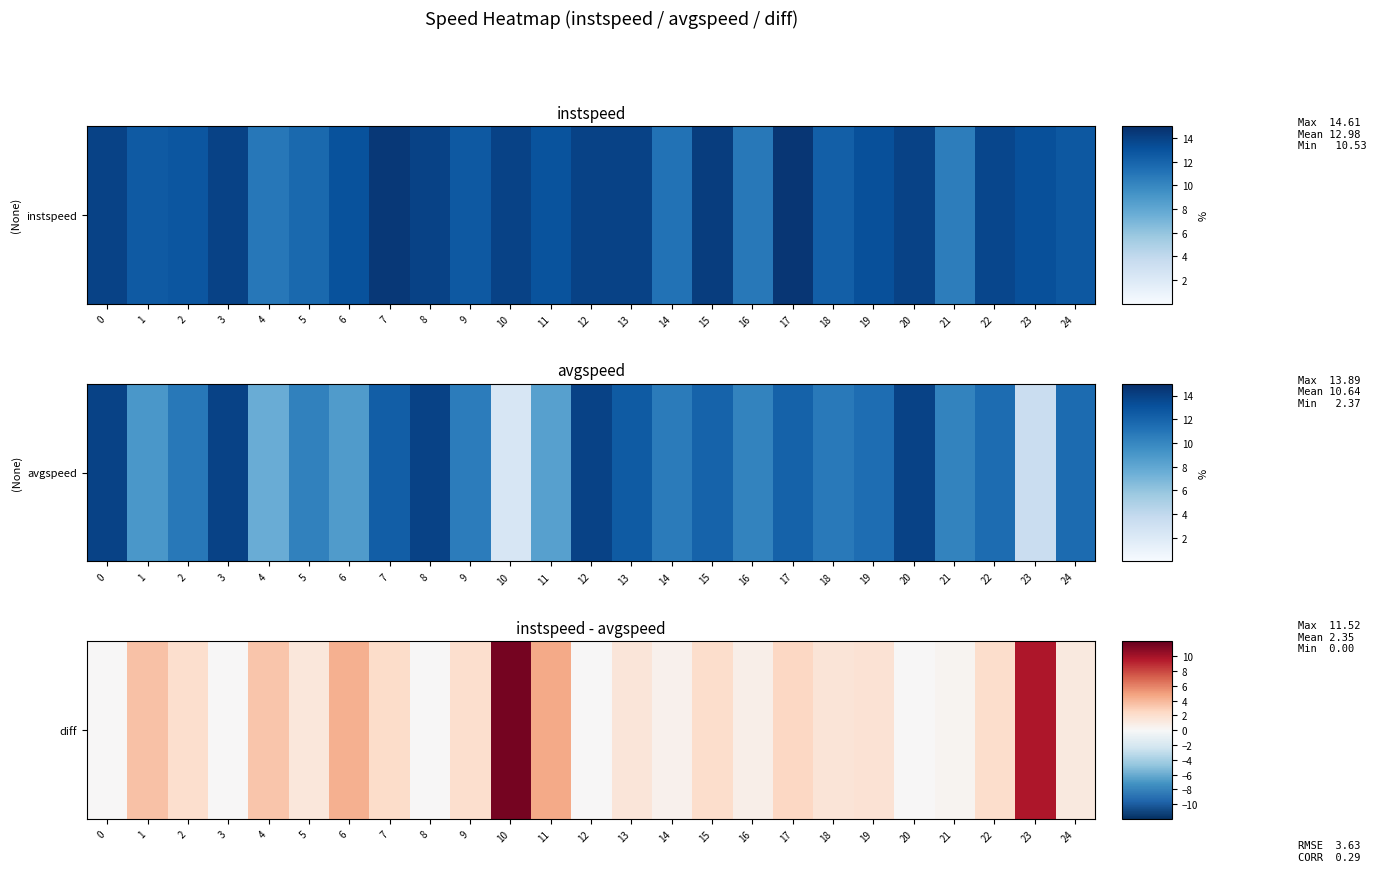

Reading left to right, list all the values displayed in this chart.

0=0.0	1=3.5	2=2.0	3=0.0	4=3.3	5=1.4	6=4.3	7=2.2	8=0.0	9=2.0	10=11.5	11=4.6	12=0.0	13=1.4	14=0.5	15=2.1	16=0.7	17=2.5	18=1.5	19=1.7	20=0.0	21=0.4	22=2.2	23=9.7	24=1.1